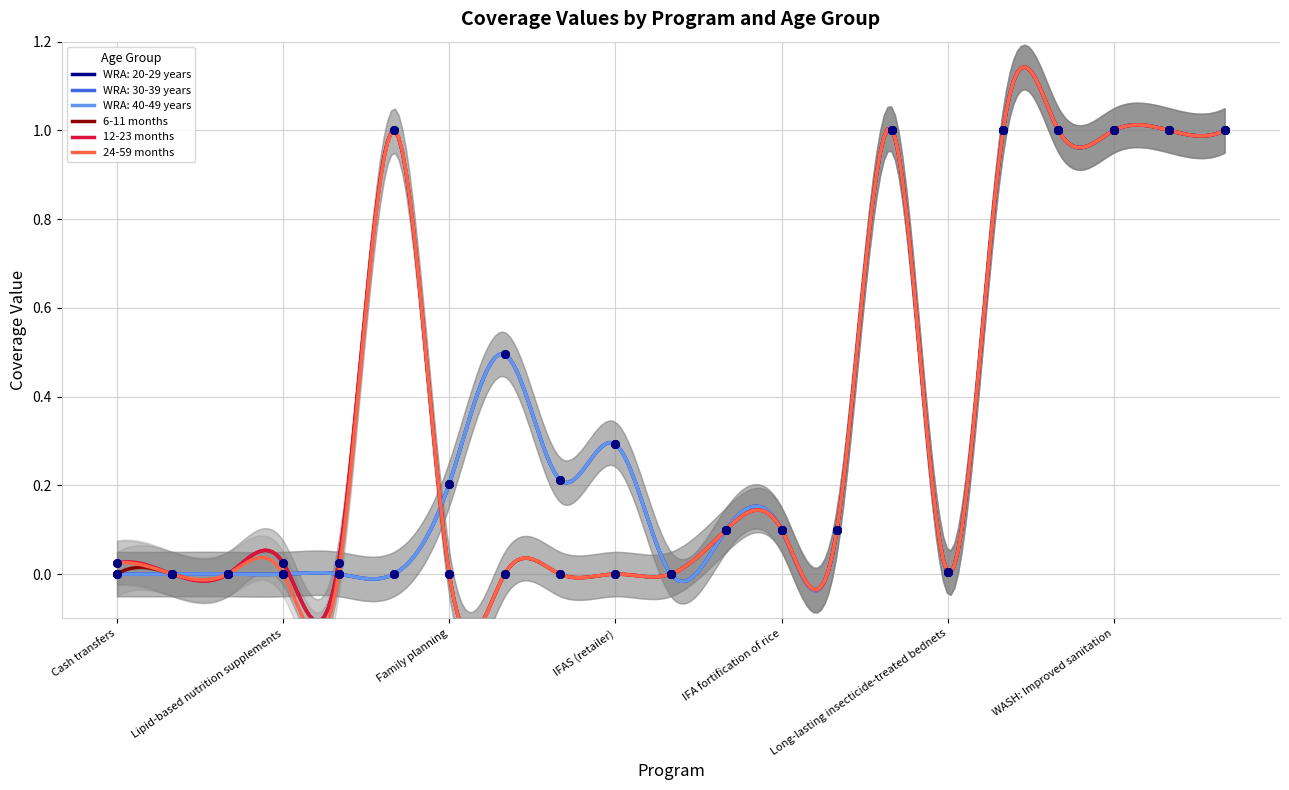

Which series has the largest total across all categories?

WRA: 20-29 years